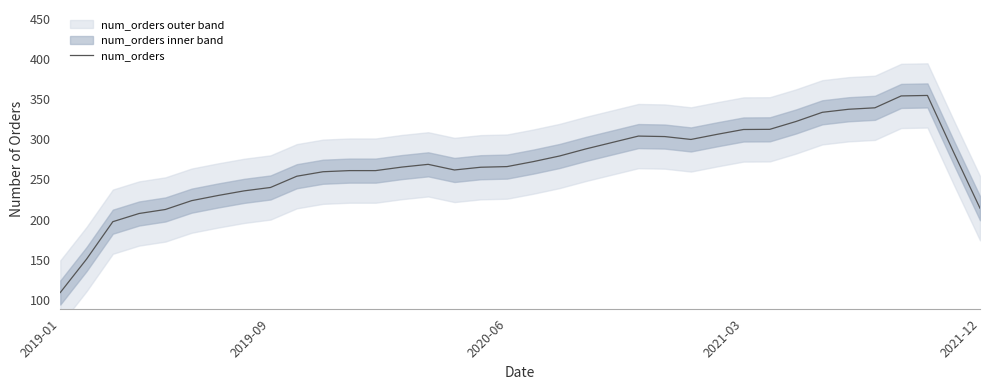

Where does the data first go above 268?

14